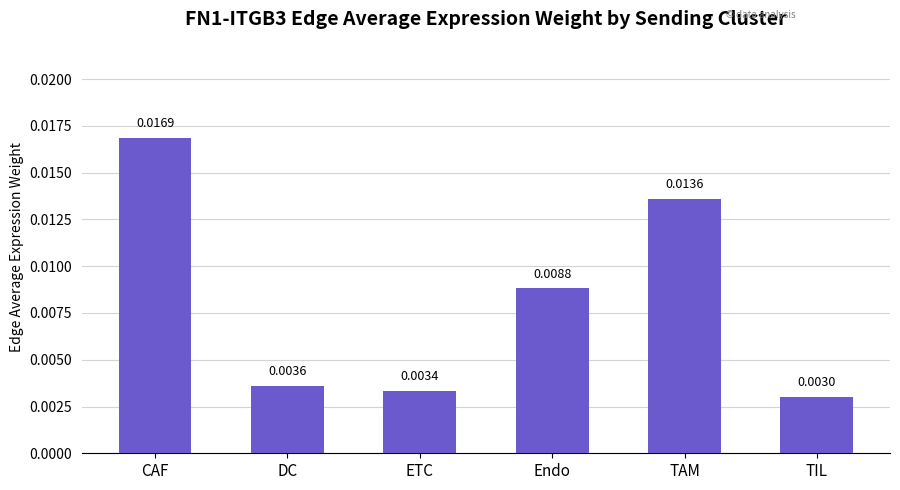

Where is the data nearest to the value 0?

TIL